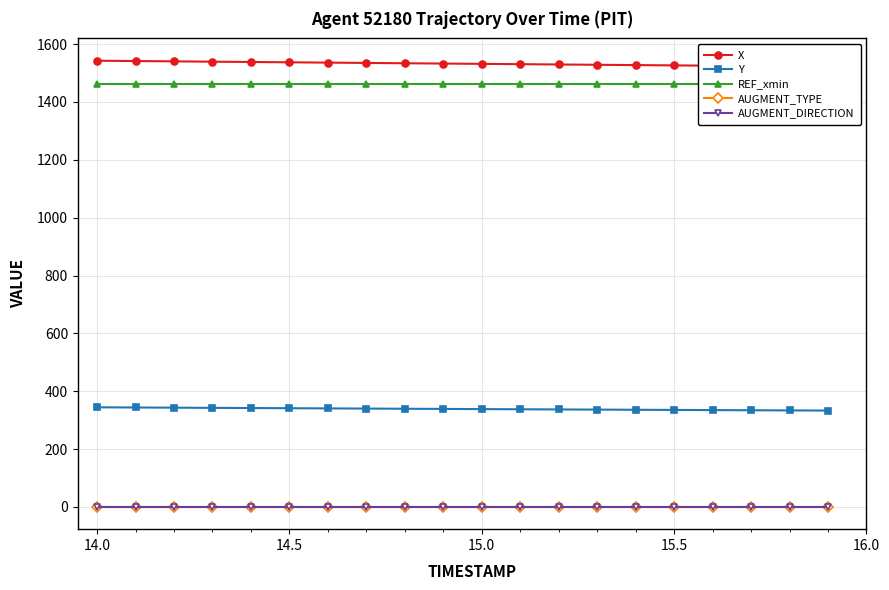

At which category is the sum across all series the highest?

14.0